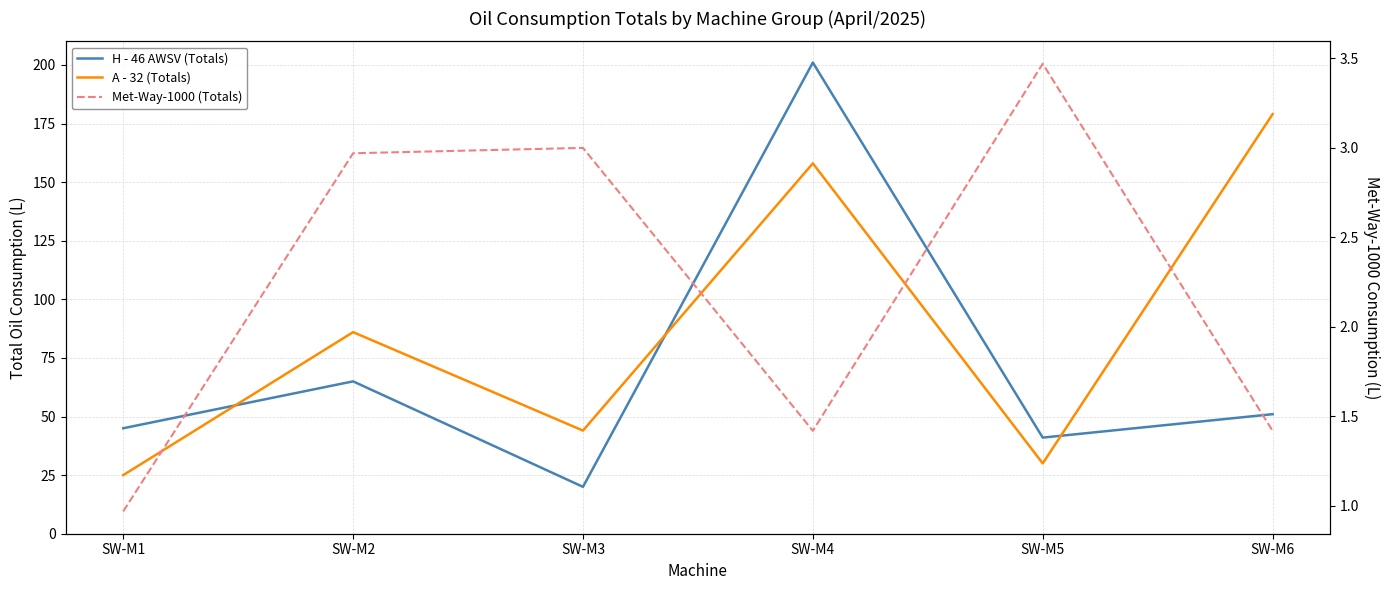

At which label is Met-Way-1000 (Totals) closest to 2?

SW-M4